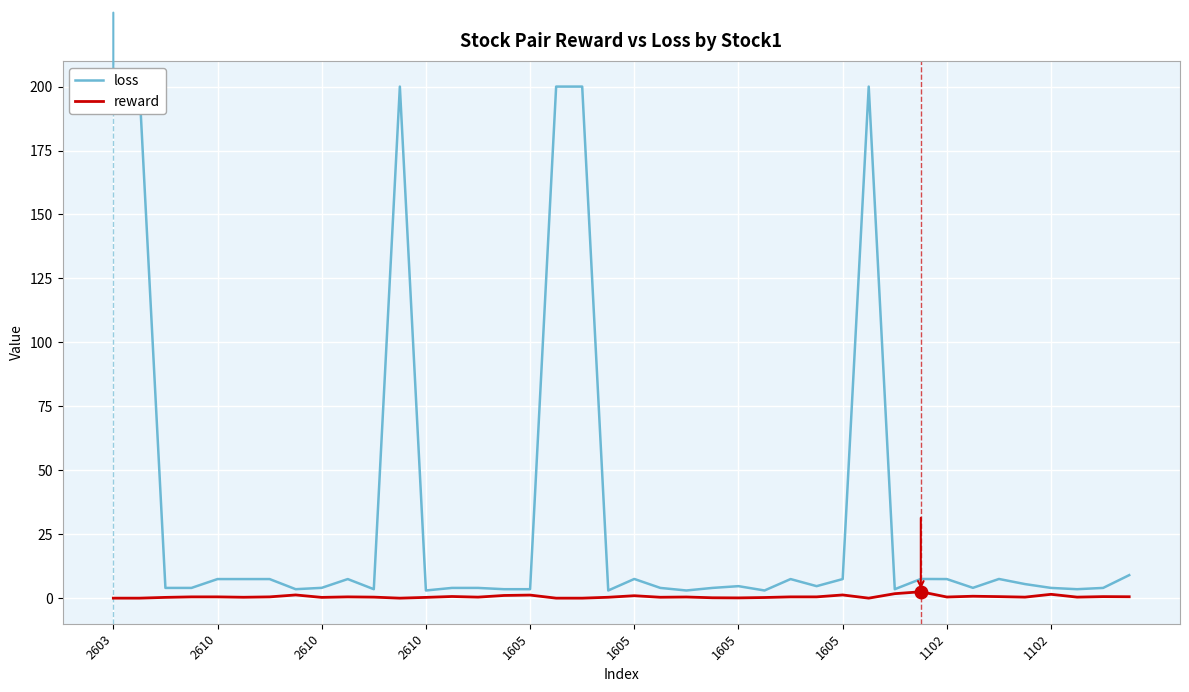

True or false: reward and loss intersect in this chart.

False